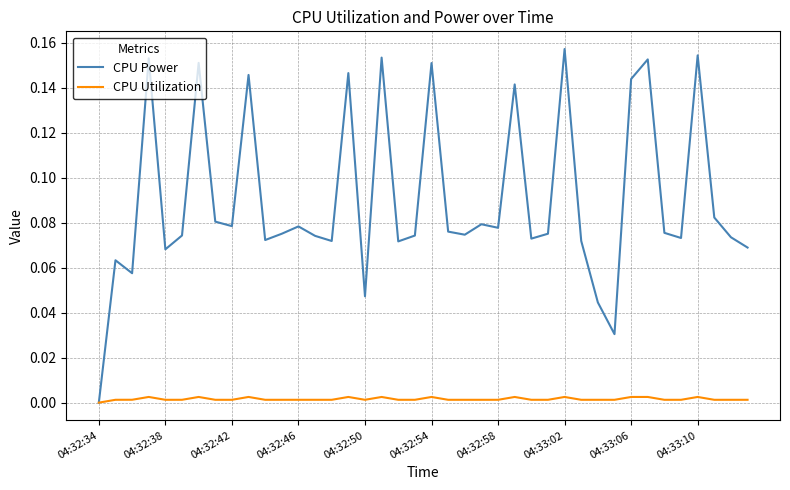

Rank the series by their average value, from highest to lowest.

CPU Power, CPU Utilization